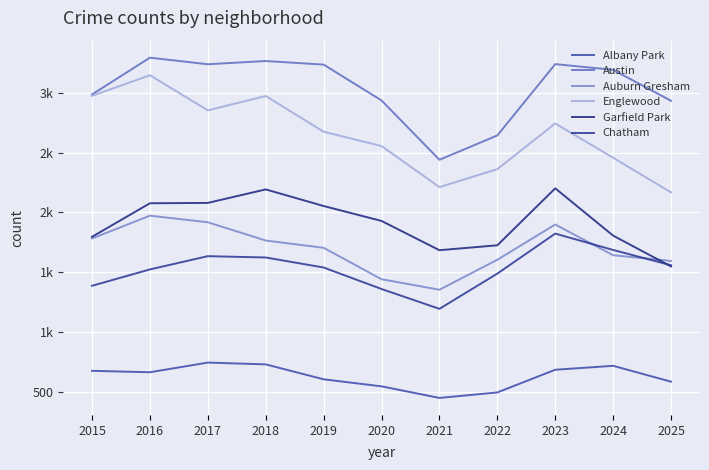

What is the difference between the maximum and minimum values in the Englewood series?

981